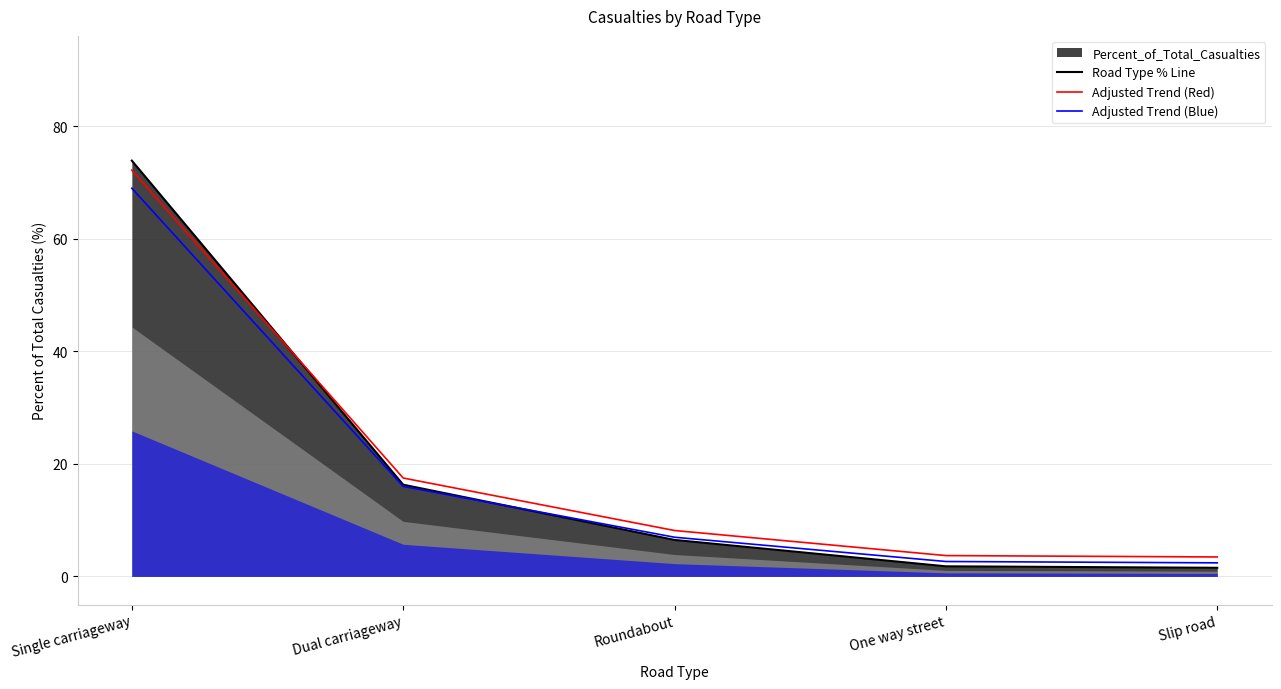

The value of Adjusted Trend (Red) at Single carriageway is 72.2. True or false?

True